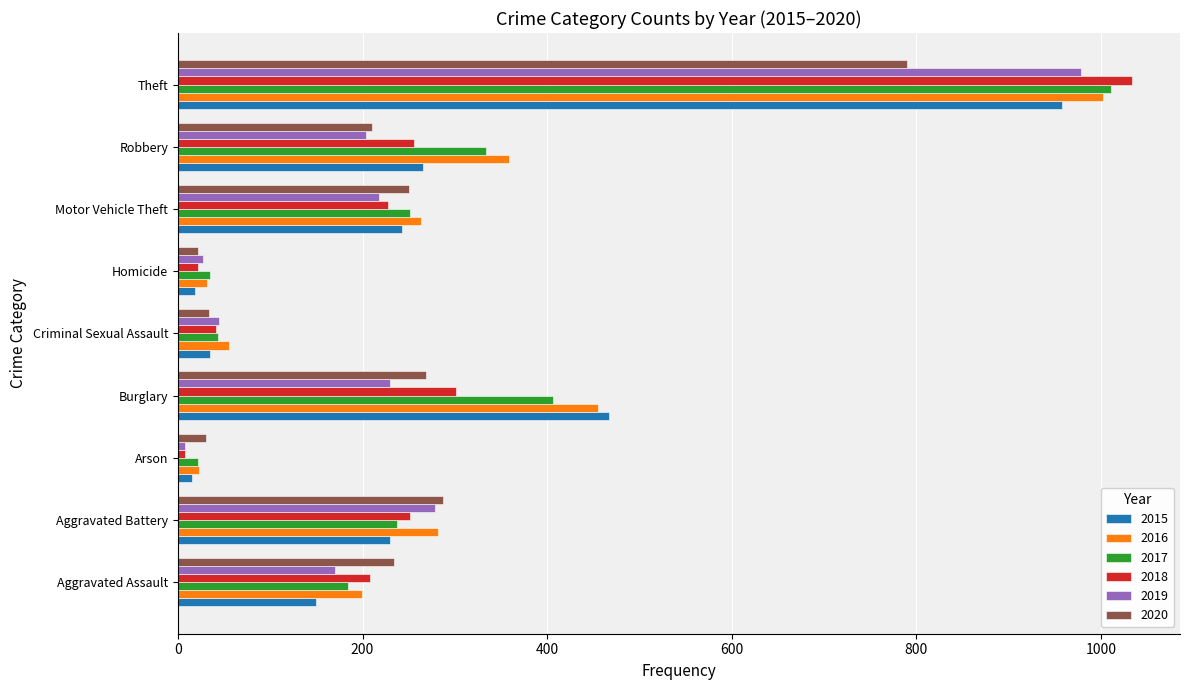

Is the value of 2019 at Theft greater than the value of 2015 at Aggravated Battery?

Yes